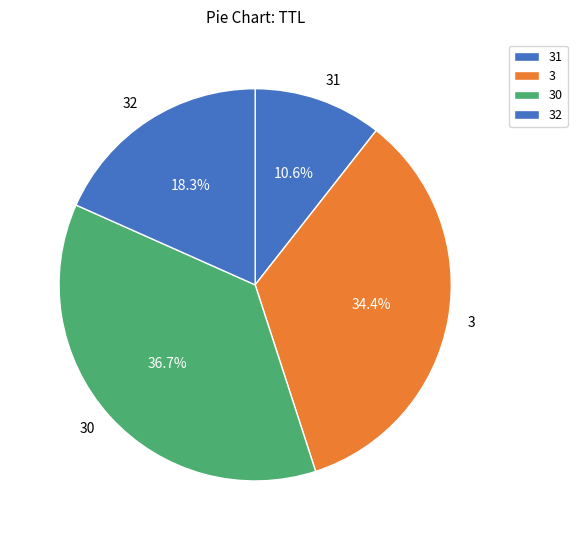

To the nearest percent, what is the difference between the largest and smallest slice percentages?

26%